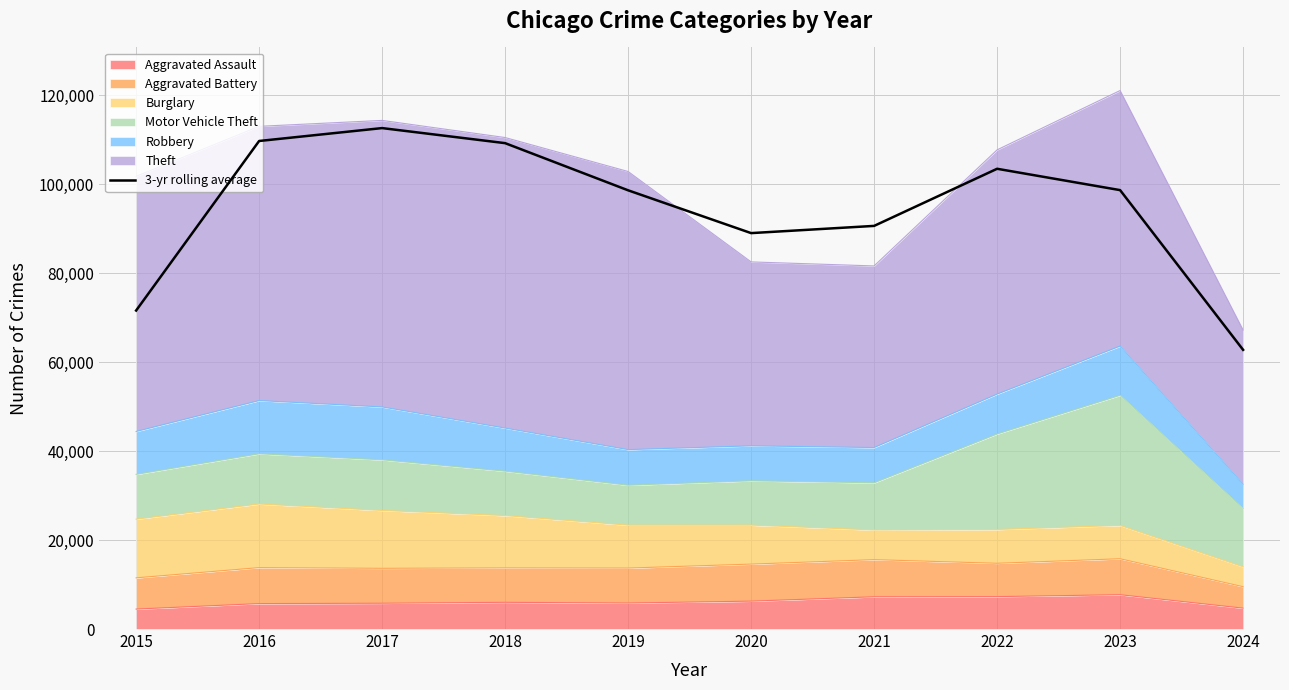

Reading right to left, extract all data points from this chart.

62730.7	98619.7	103418.0	90582.3	88961.3	98578.3	109175.7	112559.7	109660.3	71565.3